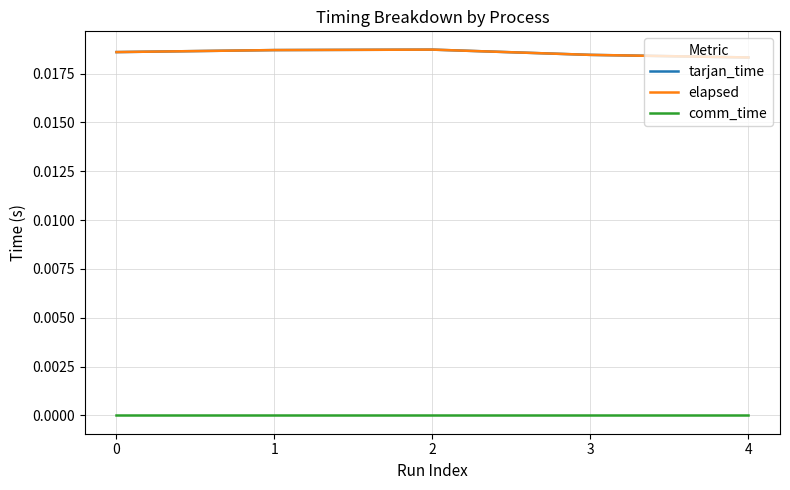

Does the chart have visible grid lines?

Yes